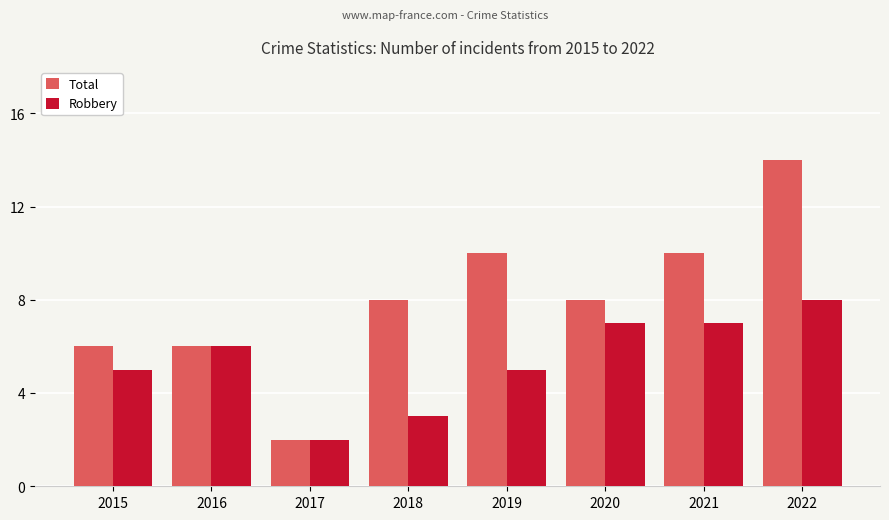

Is the value of Total at 2019 greater than the value of Robbery at 2020?

Yes